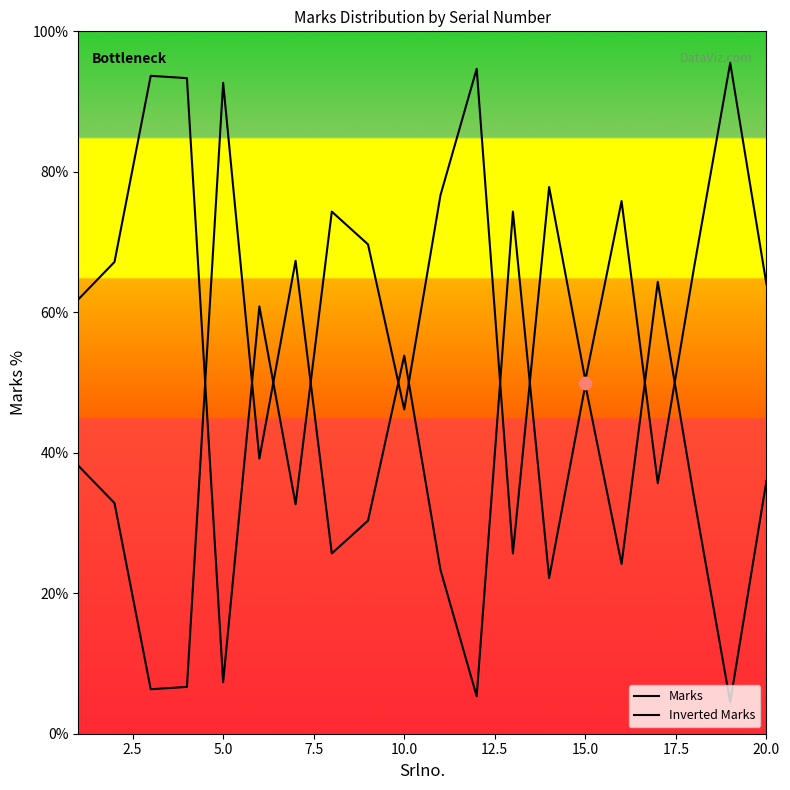

Which series has the largest total across all categories?

Inverted Marks